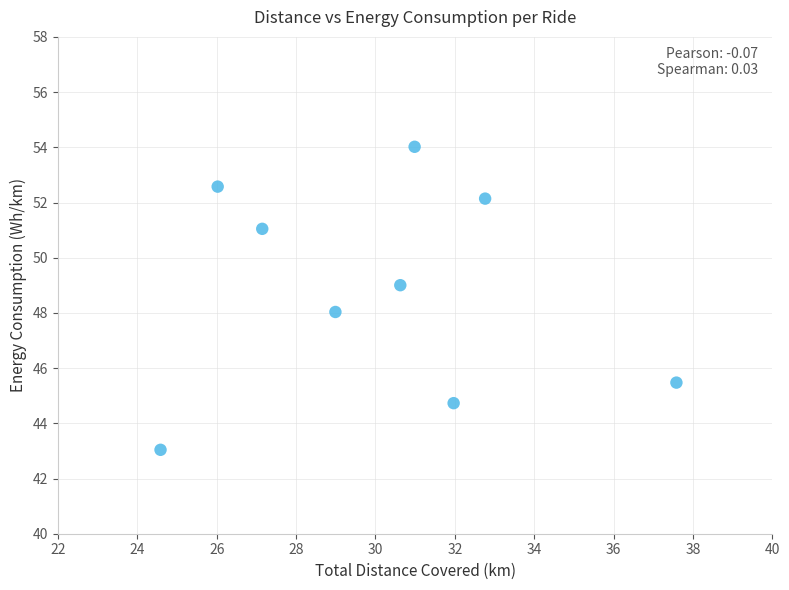

What is the range of X values (max minus min)?

13.0